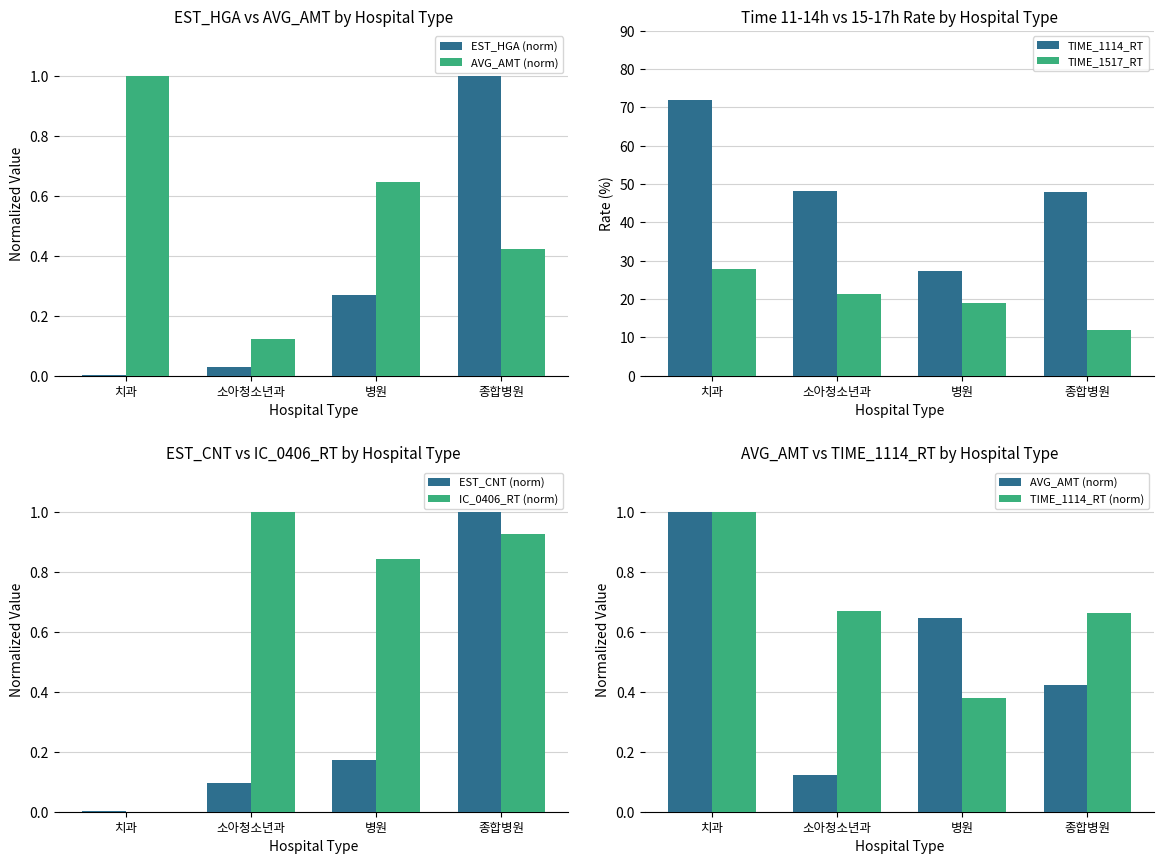

What is the greatest value displayed?

72.1